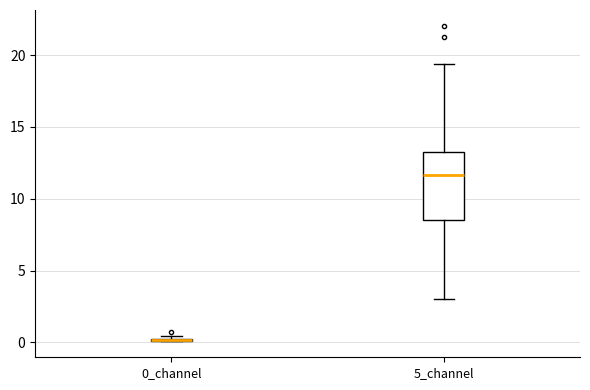

Which box is the tallest, from its lower edge to its upper edge?

5_channel